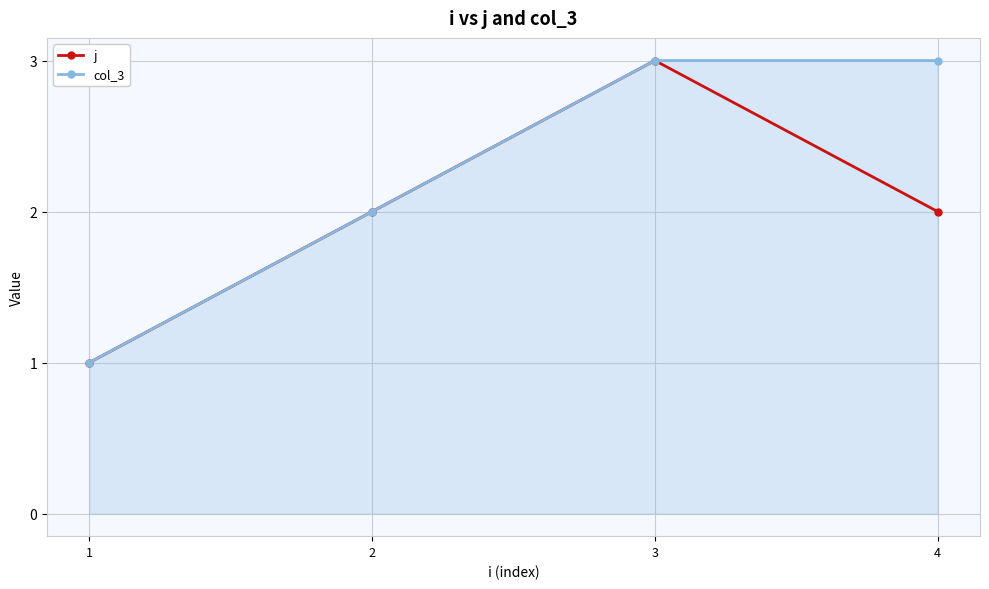

Reading left to right, what are all the values shown in this chart?

j: 1=1	2=2	3=3	4=2
col_3: 1=1	2=2	3=3	4=3